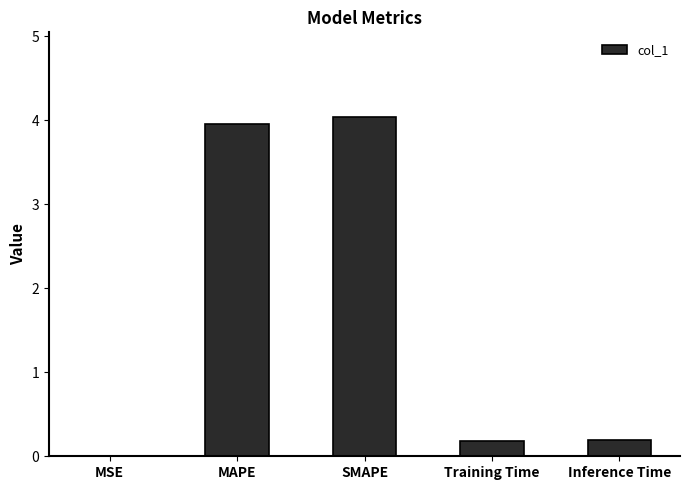

What is the average value?

1.7